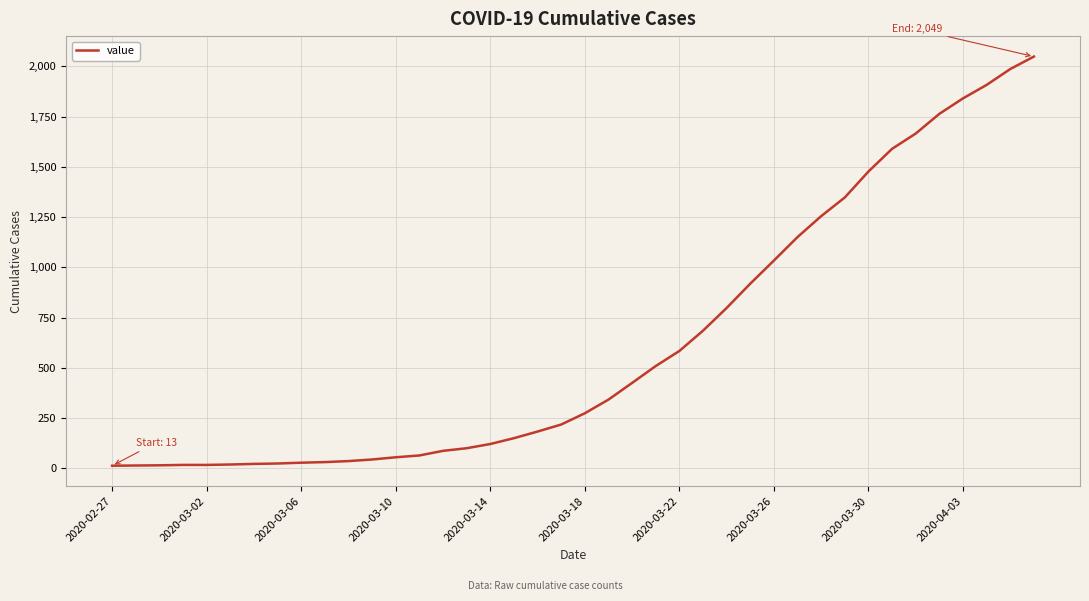

What is the difference between the maximum and minimum values?

2036